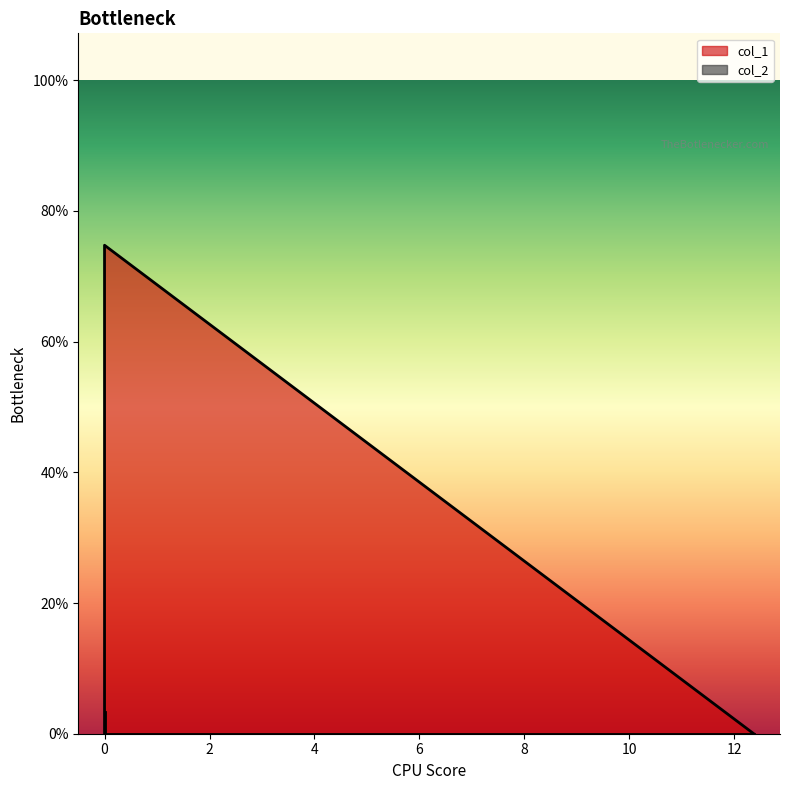

What is the approximate value of col_1 at 0.0?

7.5